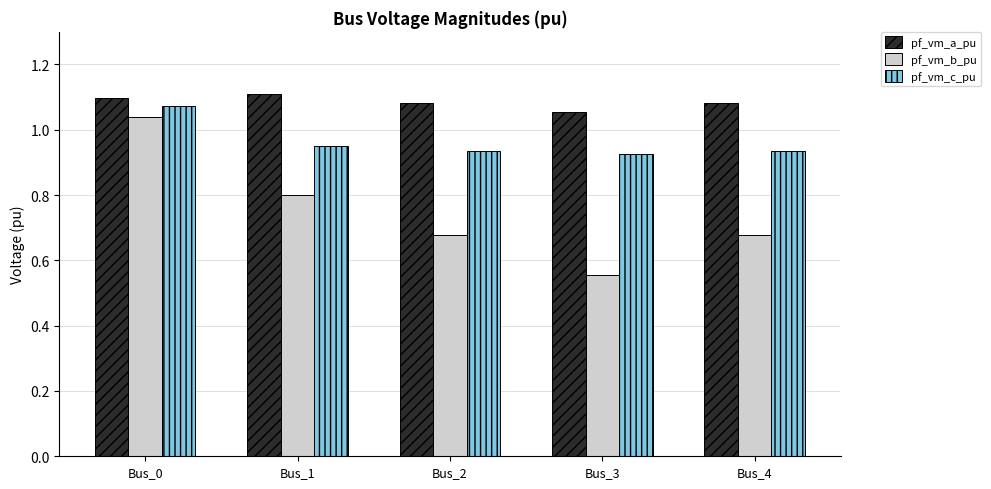

Which category has the highest value in the pf_vm_b_pu series?

Bus_0